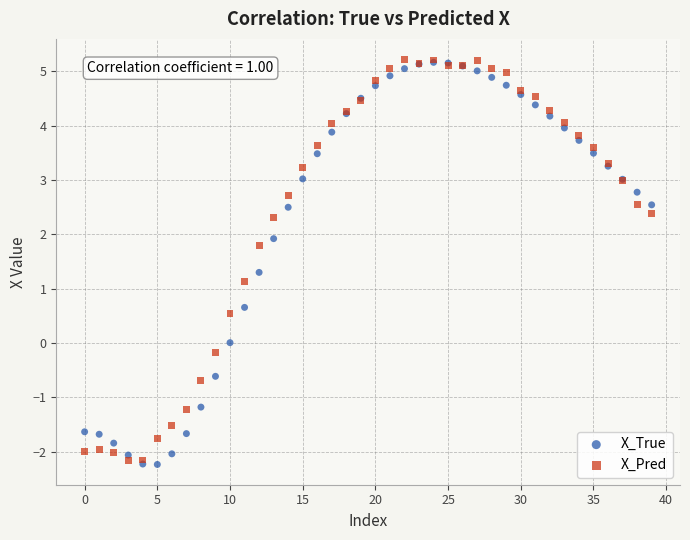

In the X_True series, what Y value is closest to 1?

1.3